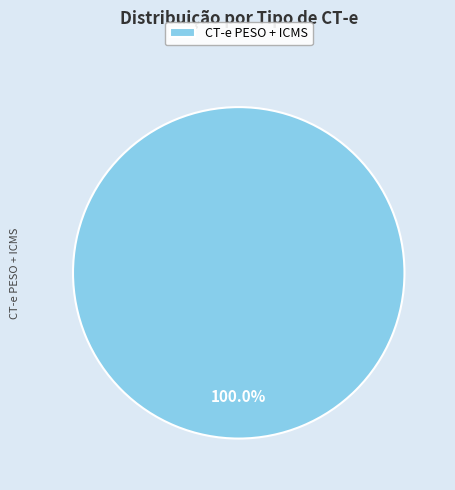

Rank the categories by value from highest to lowest.

CT-e PESO + ICMS